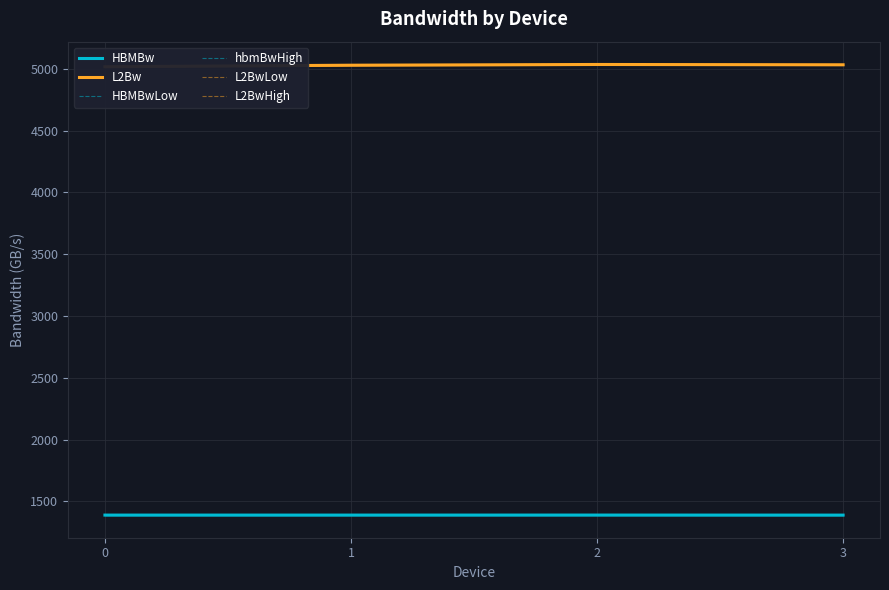

Reading left to right, list all the values displayed in this chart.

HBMBw: 1389.0	1389.0	1389.2	1388.9
L2Bw: 5017.1	5029.4	5035.3	5032.9
HBMBwLow: 1388.3	1388.5	1388.7	1388.3
hbmBwHigh: 1389.6	1389.5	1389.7	1389.4
L2BwLow: 5014.0	5027.1	5033.2	5031.4
L2BwHigh: 5020.1	5031.6	5037.4	5034.4